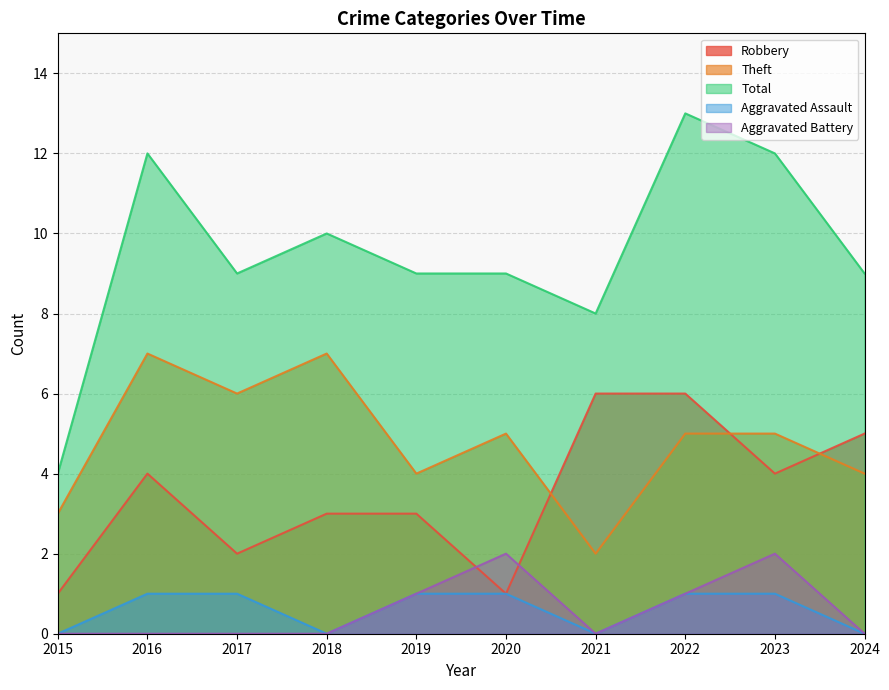

Does the chart display data point markers on the line(s)?

No